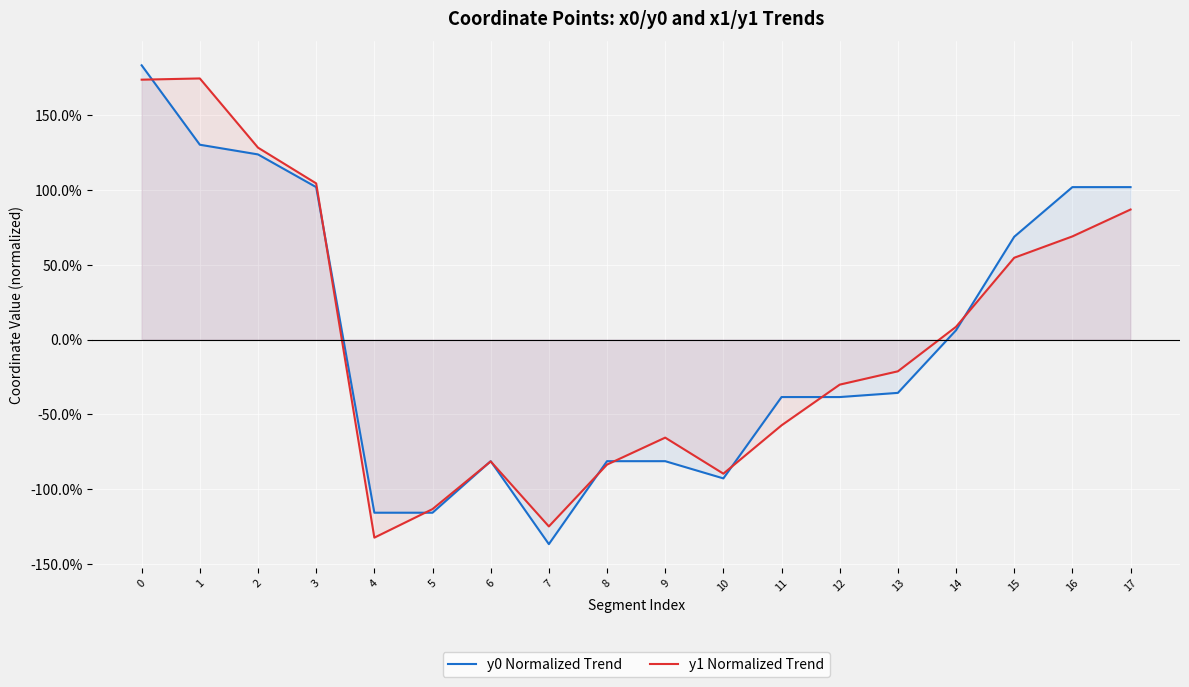

How many categories are shown in the chart?

18